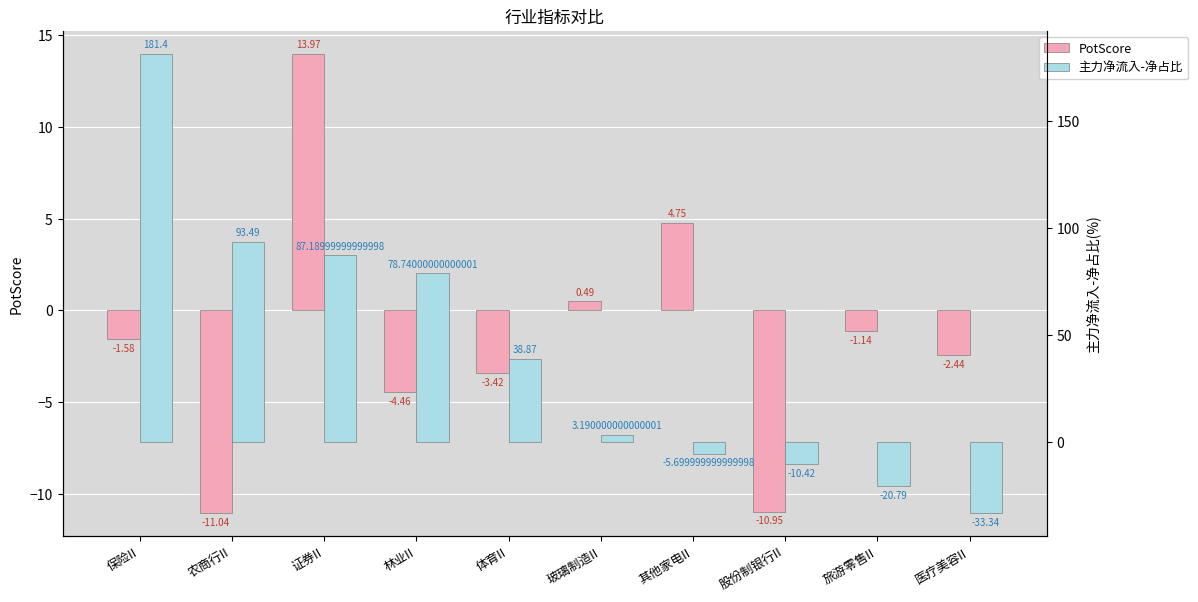

How many distinct data groups are displayed?

2